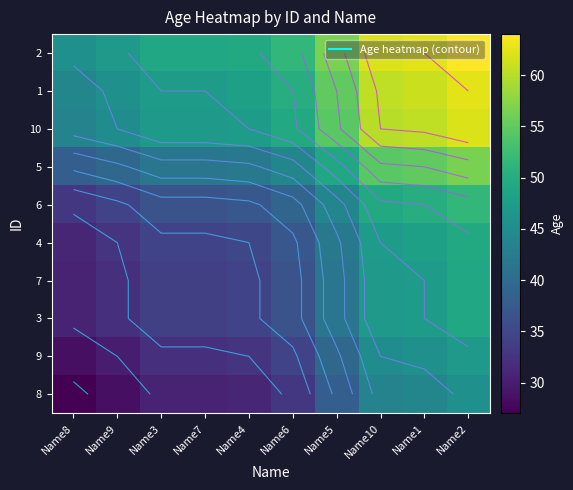

How many distinct data groups are displayed?

10